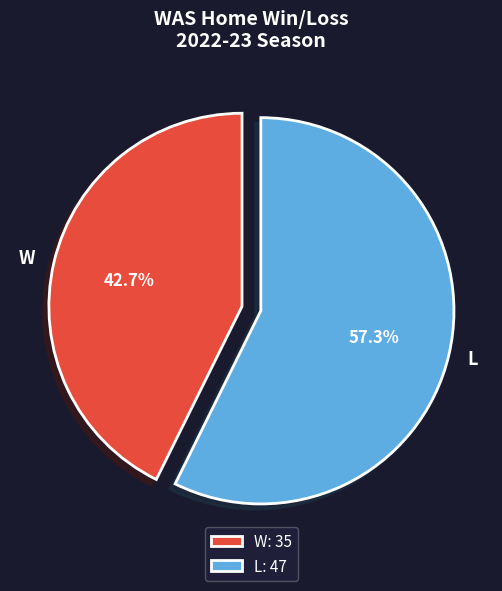

Count the number of slices in the pie.

2